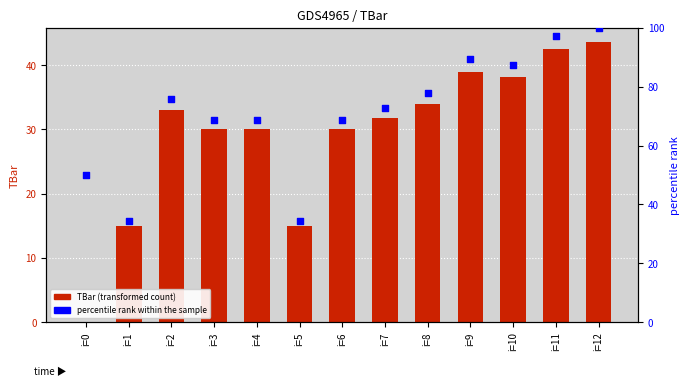

At how many categories does at least one series exceed 75?

6